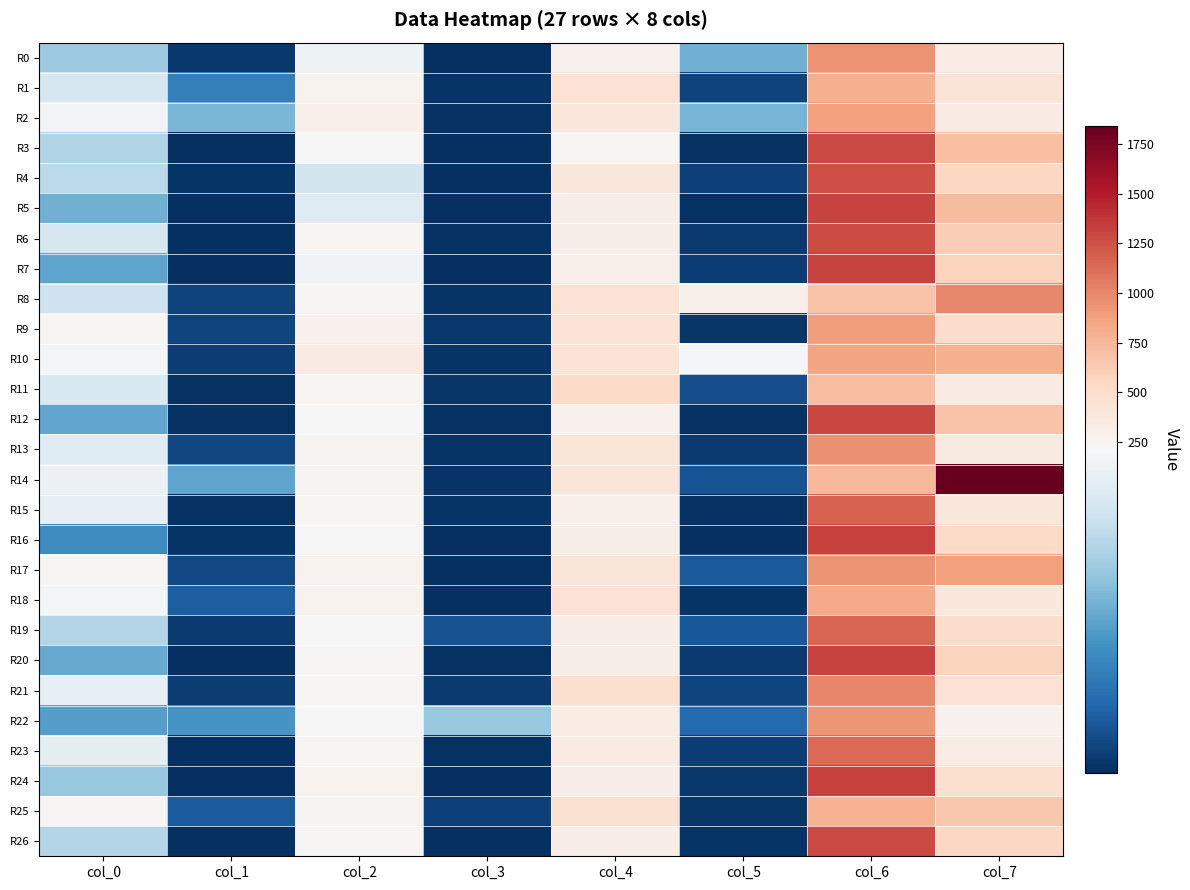

At which category is the sum across all series the highest?

col_6